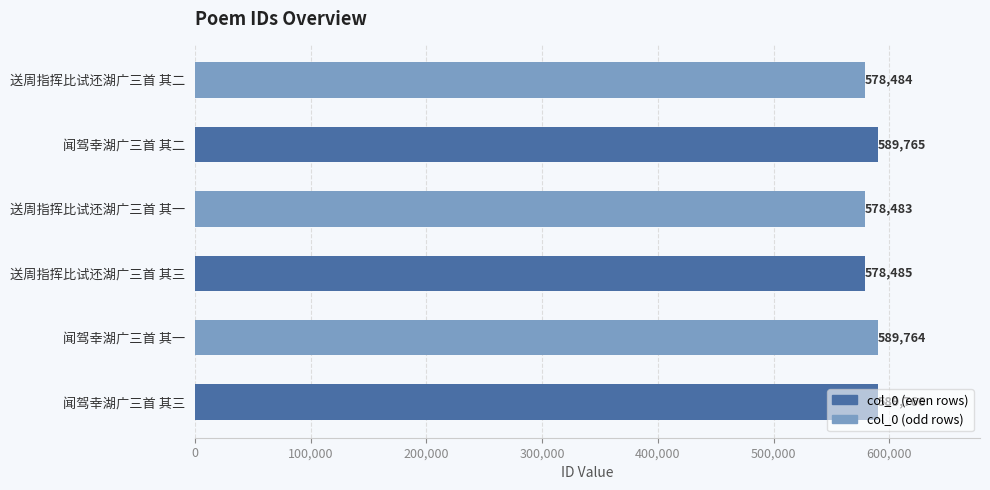

What is the maximum value shown in the chart?

589766